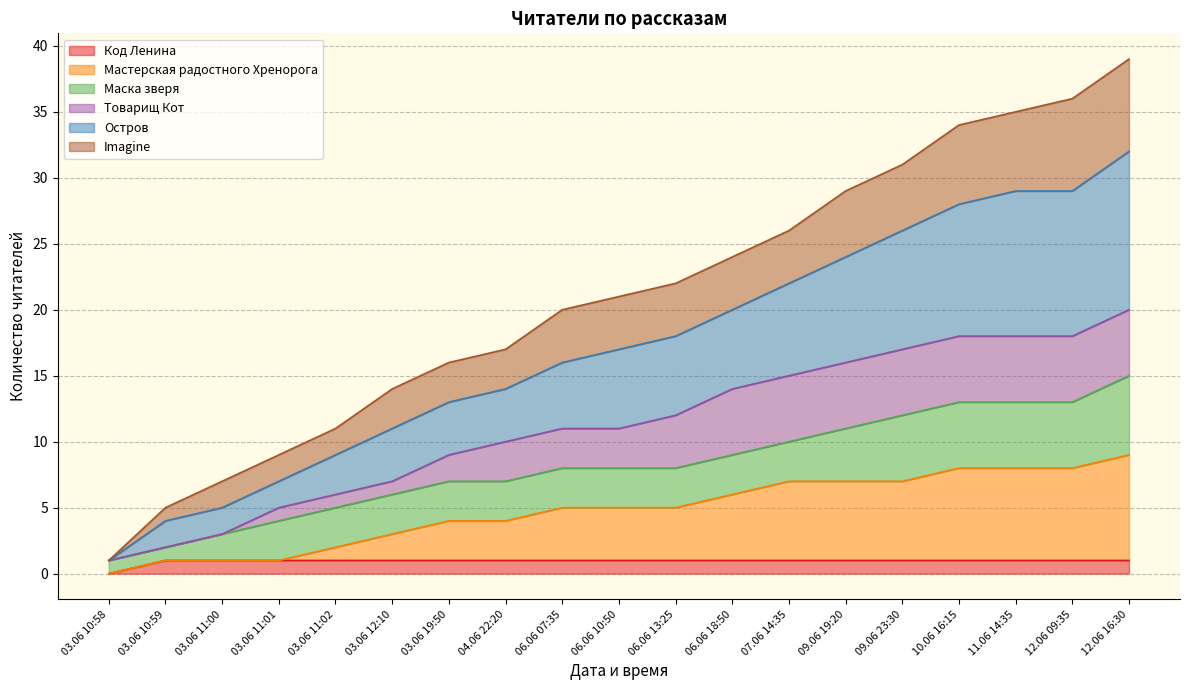

What is the maximum value for Код Ленина?

1